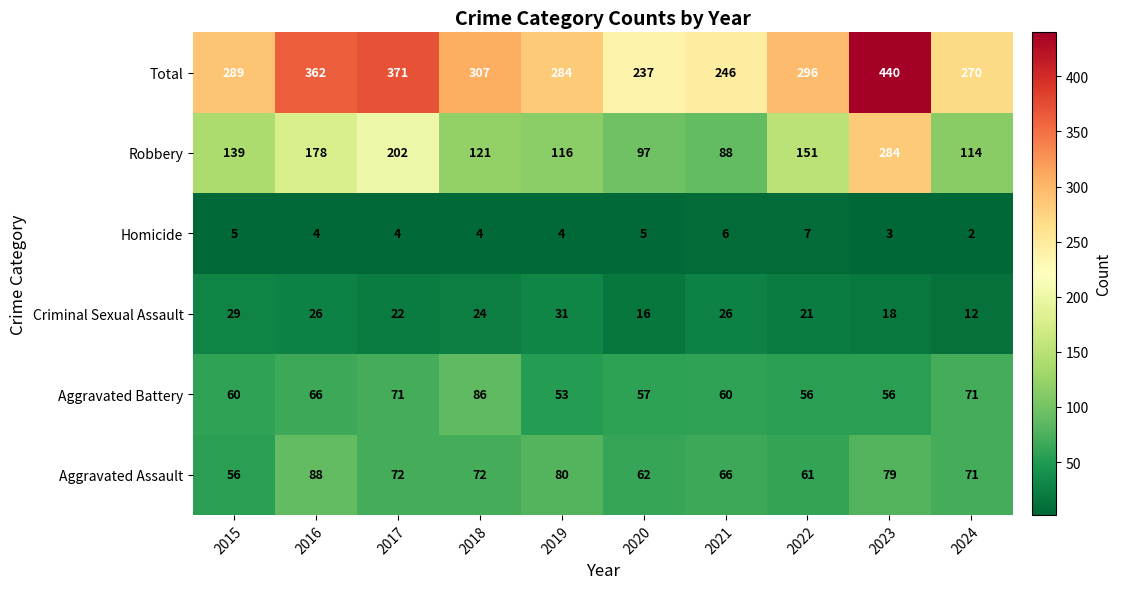

What is the total value across all series at 2024?

540